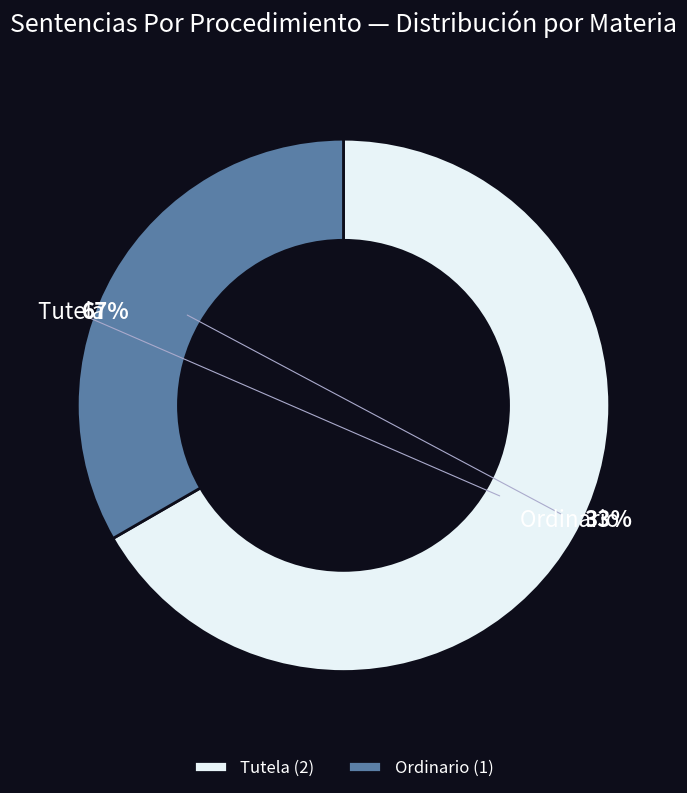

To the nearest percent, what is the difference between the largest and smallest slice percentages?

33%